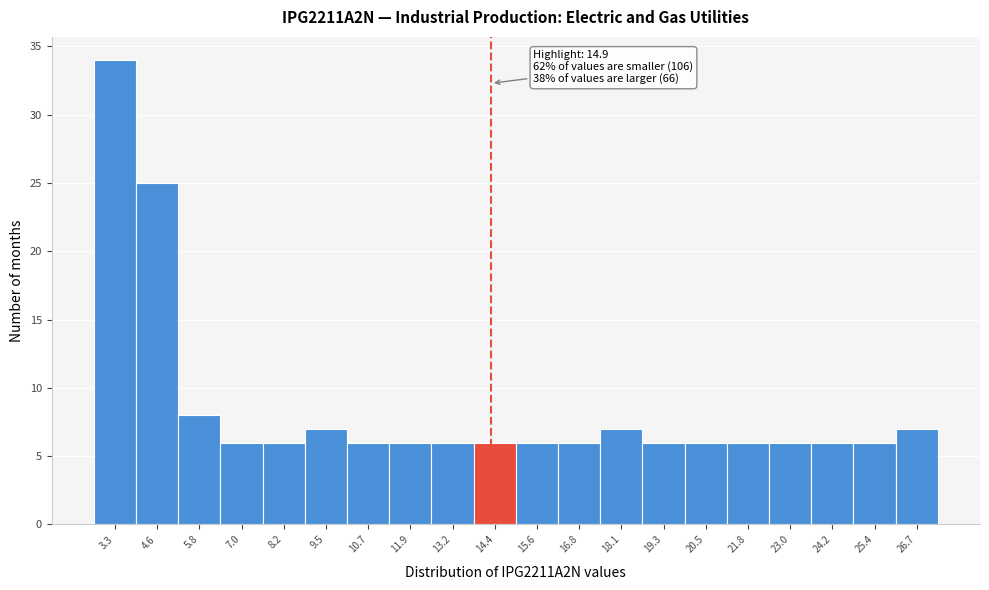

Reading left to right, list all the values displayed in this chart.

3.3=34	4.6=25	5.8=8	7.0=6	8.2=6	9.5=7	10.7=6	11.9=6	13.2=6	14.4=6	15.6=6	16.8=6	18.1=7	19.3=6	20.5=6	21.8=6	23.0=6	24.2=6	25.4=6	26.7=7